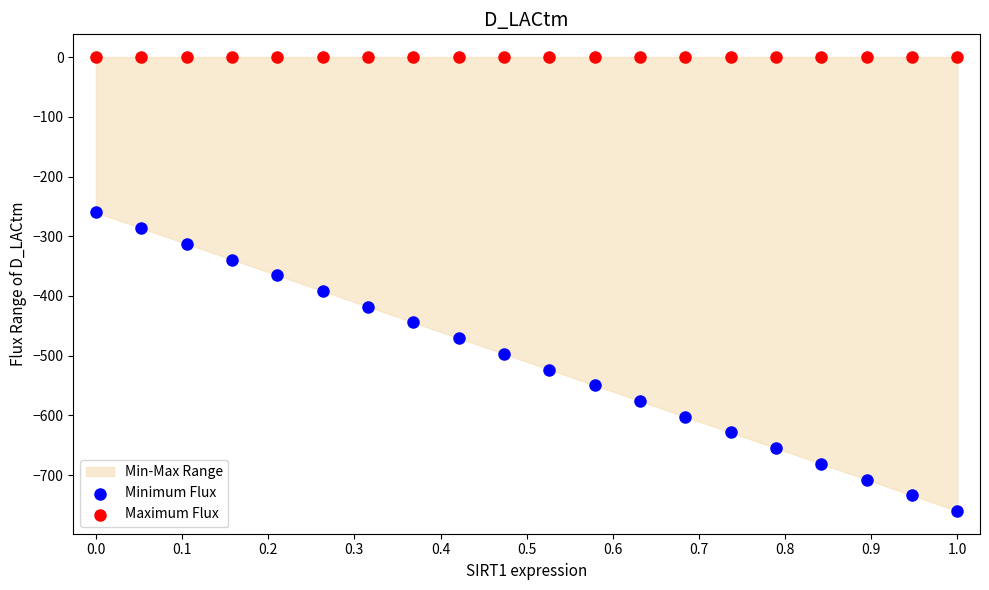

Which series reaches the minimum Y coordinate?

Minimum Flux